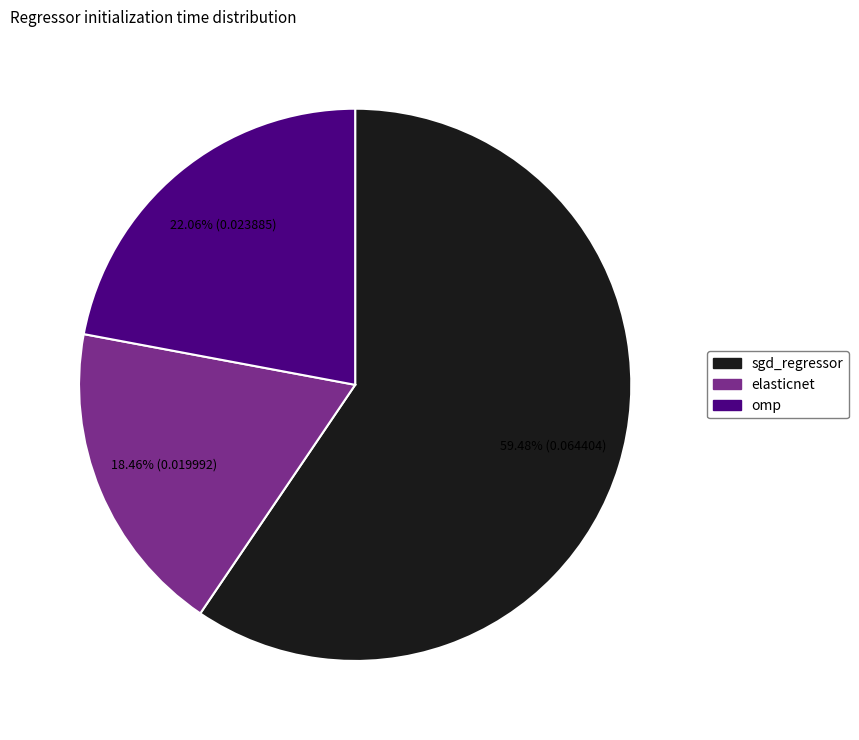

Which slice is the smallest?

elasticnet